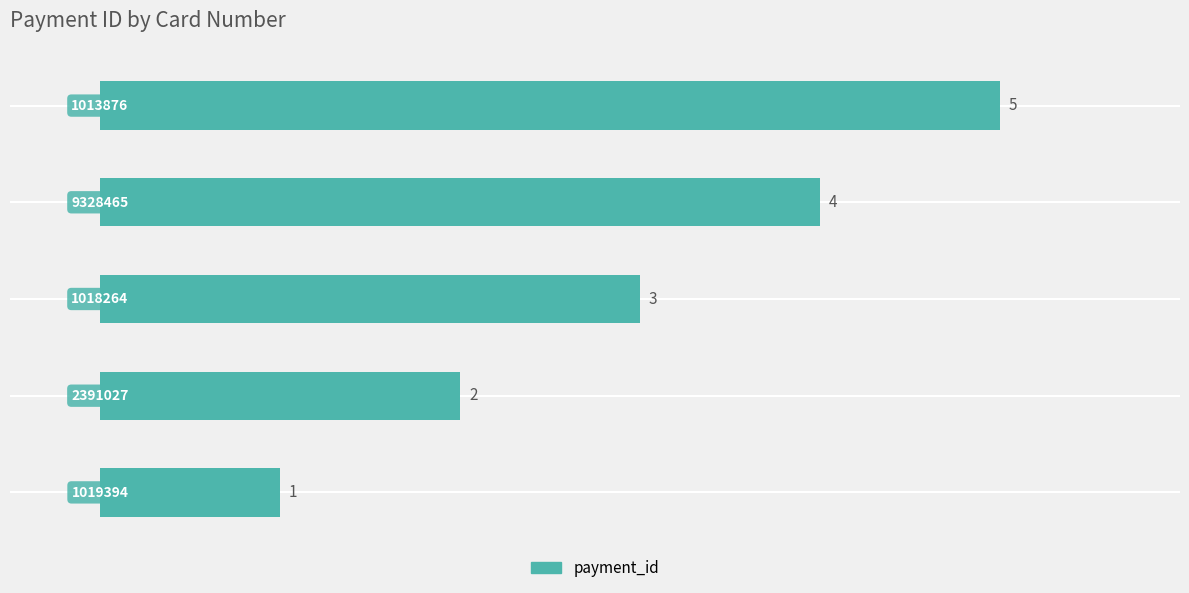

What is the average value?

3